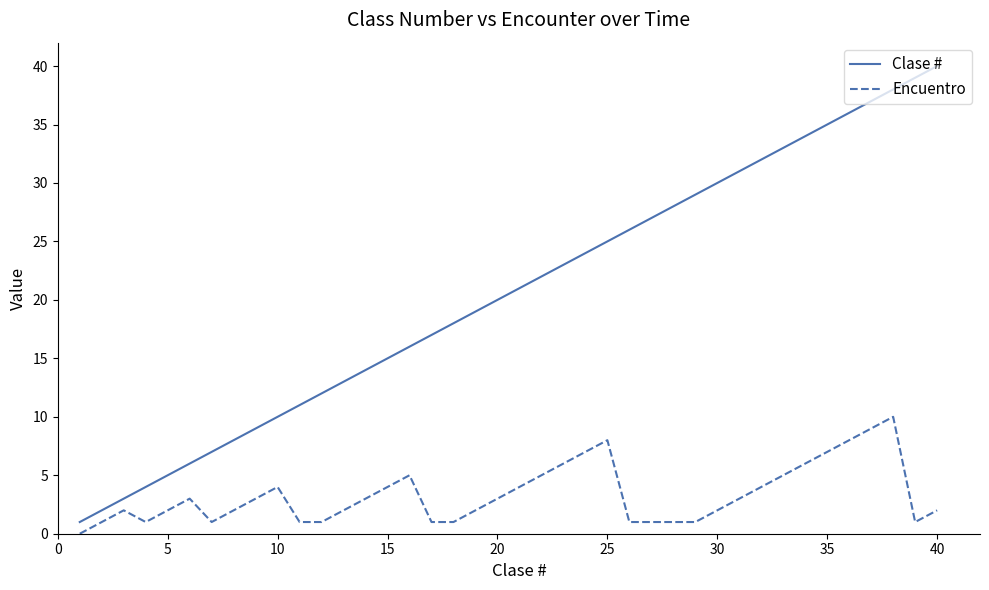

Rank the series by their maximum value, from highest to lowest.

Clase #, Encuentro